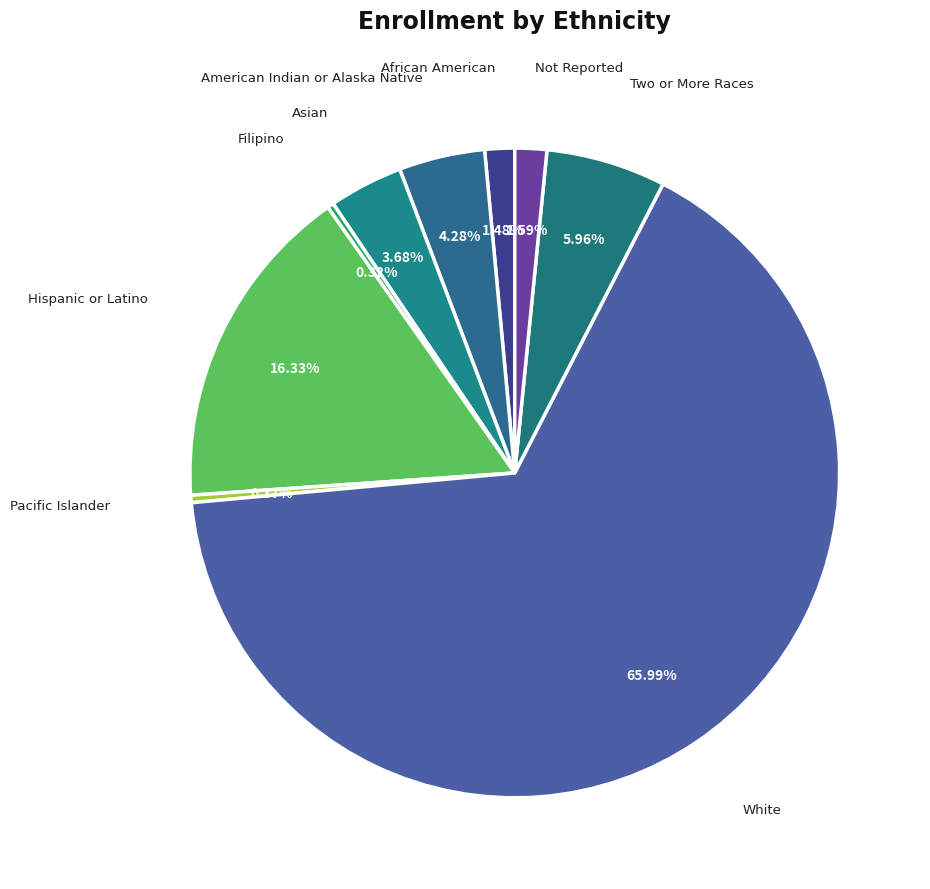

What portion of the pie excludes American Indian or Alaska Native?

95.7%